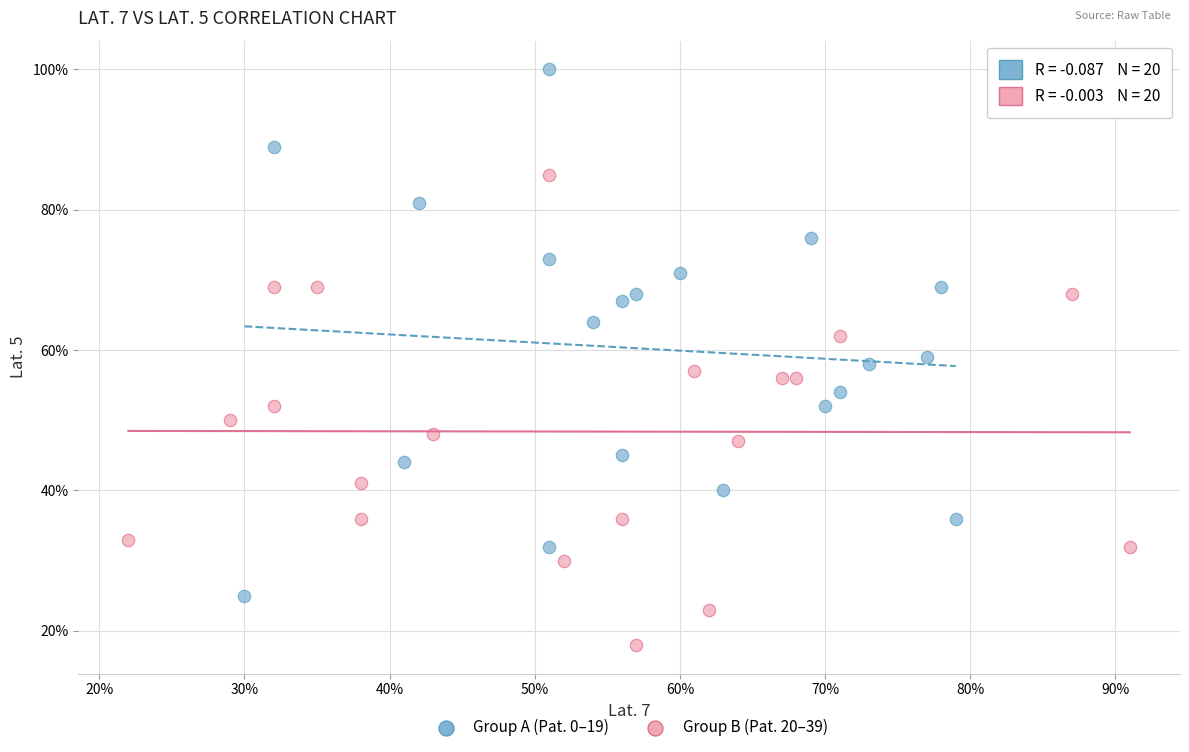

What are all the series names shown in the legend?

Group A (Pat. 0–19), Group B (Pat. 20–39)